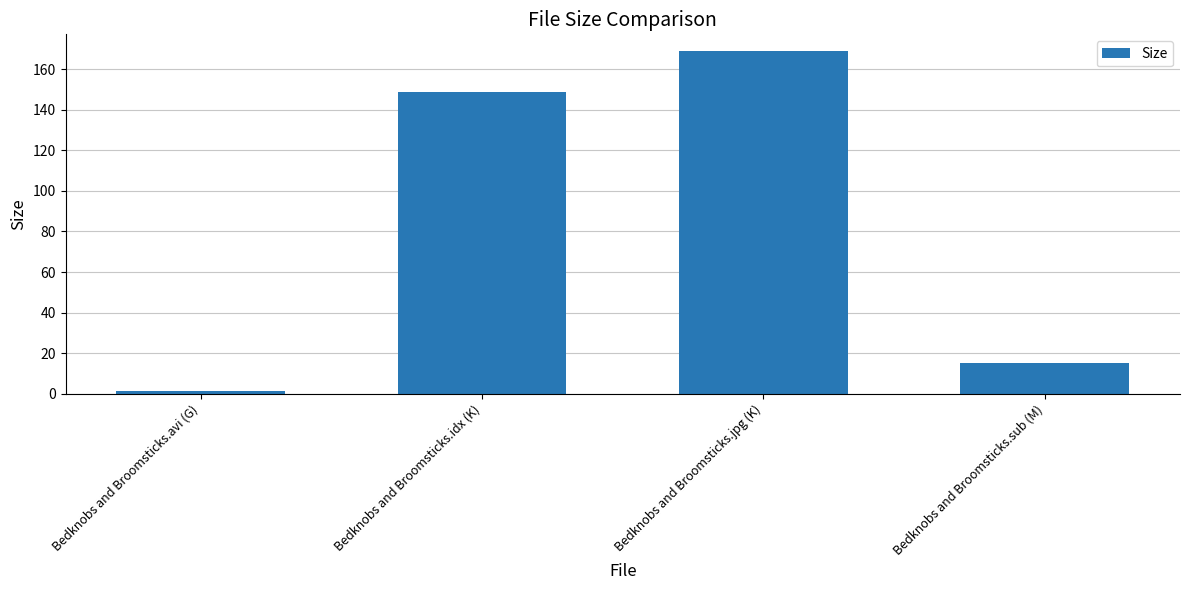

What is the sum of all values?

334.1